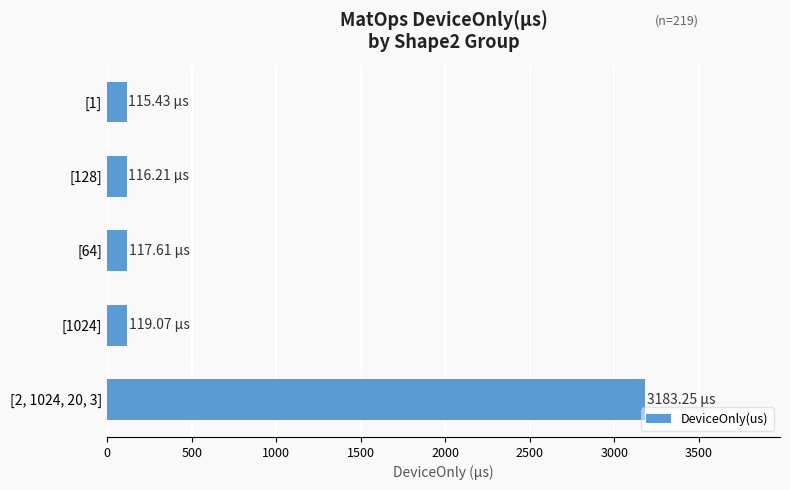

What is the difference between the maximum and second lowest values?

3067.0